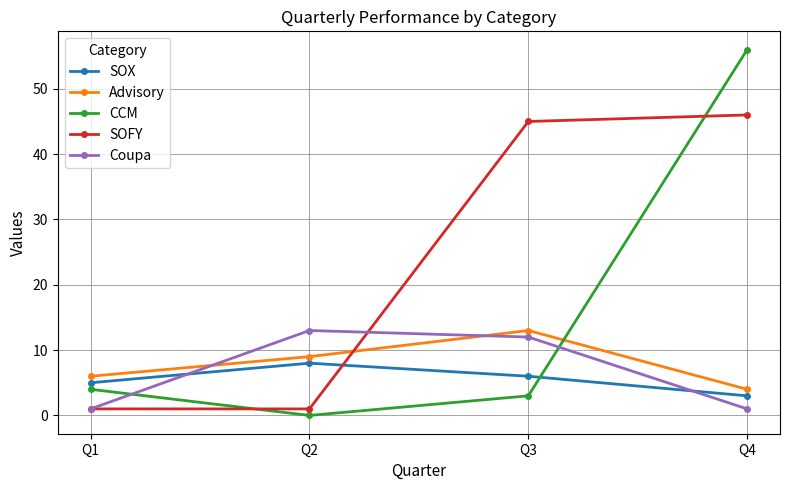

Which series has the largest total across all categories?

SOFY